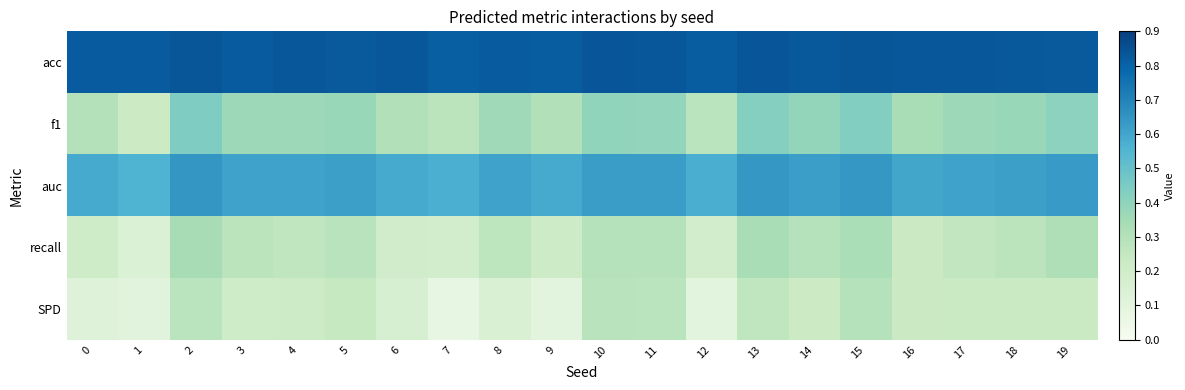

Which series has the largest total across all categories?

acc